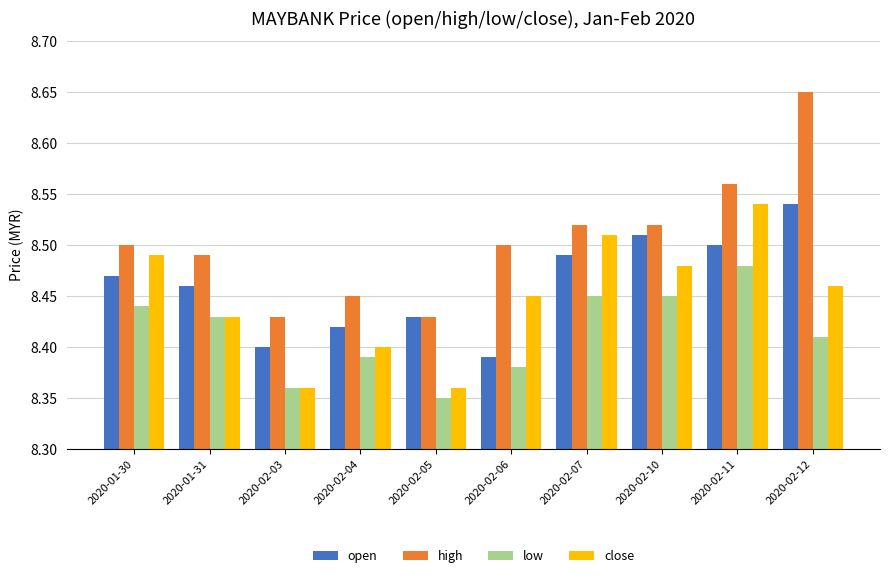

The high series shows 5.7 at 2020-02-07. True or false?

False